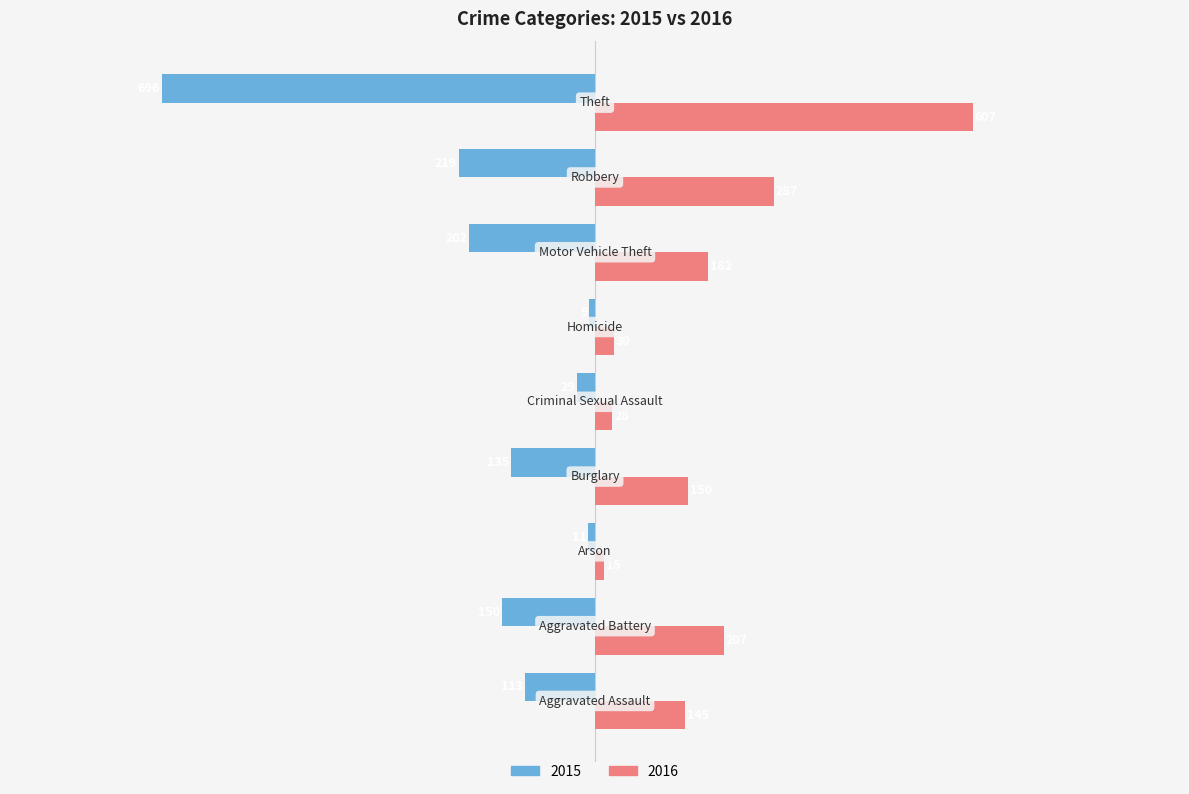

How many data points in 2015 are above -135?

4